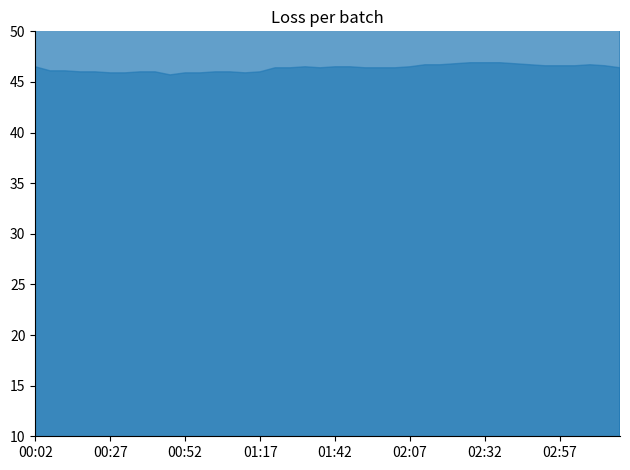

What is the ratio of the value at 01:22 to the value at 00:57?

1.0